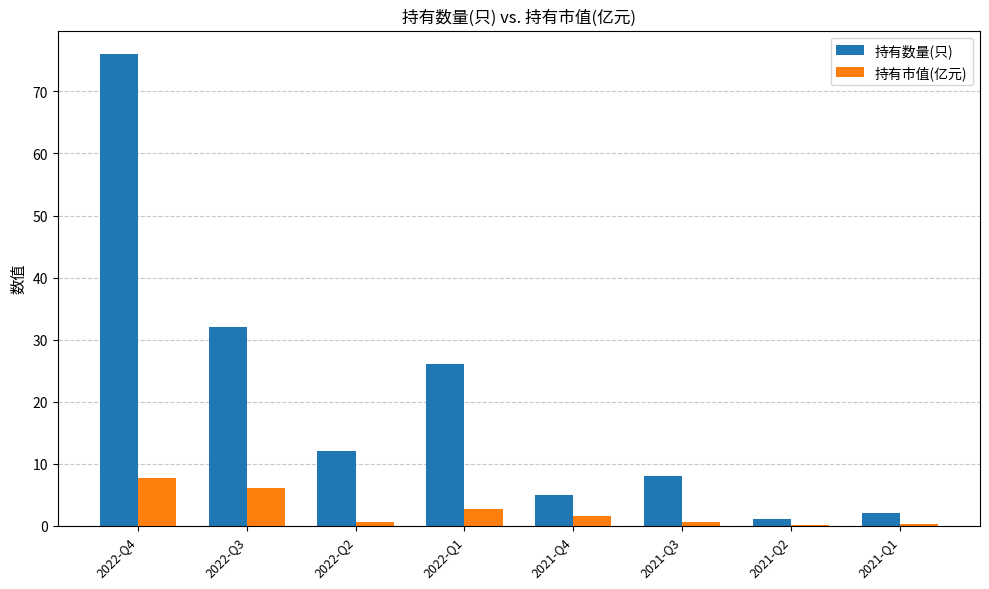

What is the sum of the 持有市值(亿元) values at 2022-Q4 and 2021-Q4?

9.3